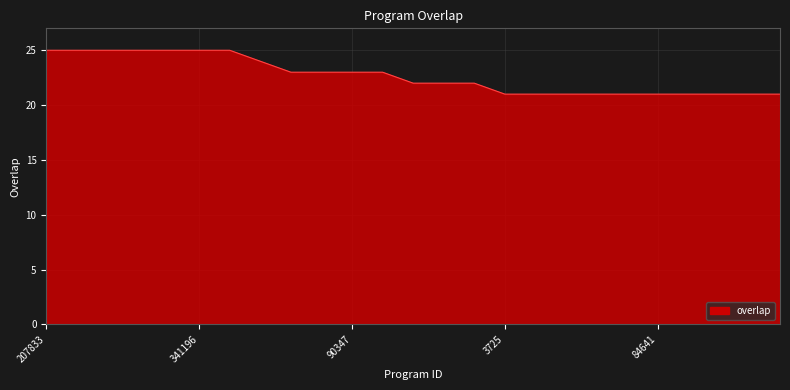

What is the difference between the maximum and minimum values?

4